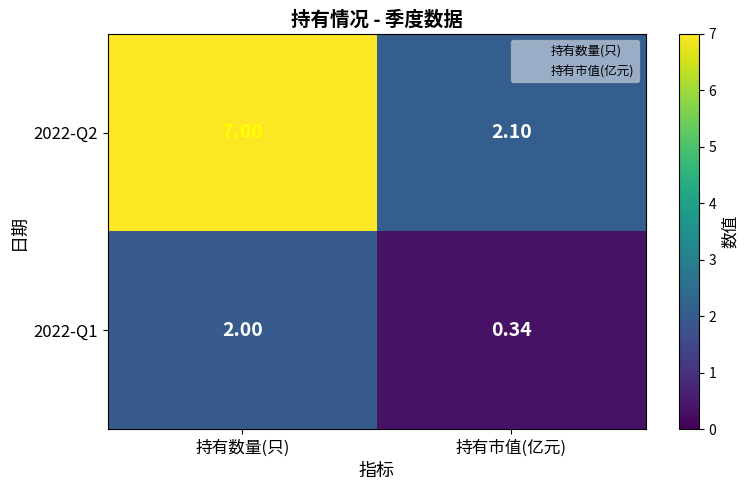

Where is 2022-Q1 nearest to the value 1?

持有市值(亿元)